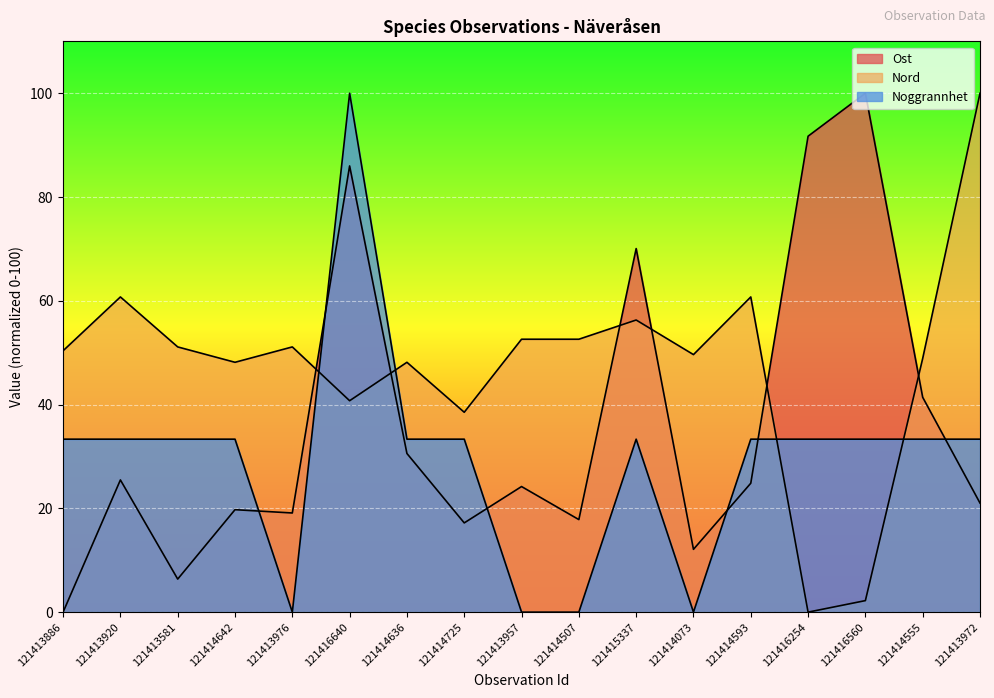

How many values in the Ost series are below 24?

8